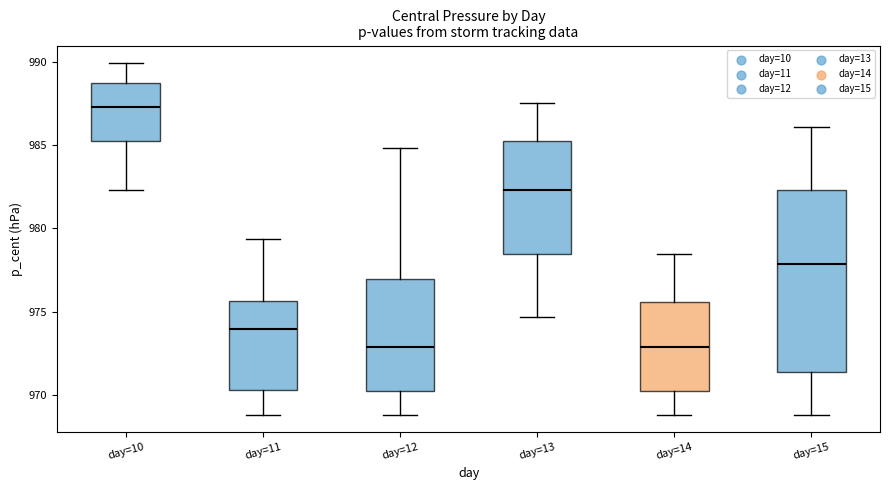

Reading left to right, read every box against the y-axis: the position of its median line, the range the box covers, and the ends of its whiskers. The values are not printed on the chart, so give them approximately, as read against the axis.

day=10: median 987.5, box 985.5 to 988.5, whiskers 982.5 to 990.0
day=11: median 974.0, box 970.5 to 975.5, whiskers 969.0 to 979.5
day=12: median 973.0, box 970.5 to 977.0, whiskers 969.0 to 985.0
day=13: median 982.5, box 978.5 to 985.5, whiskers 974.5 to 987.5
day=14: median 973.0, box 970.5 to 975.5, whiskers 969.0 to 978.5
day=15: median 978.0, box 971.5 to 982.5, whiskers 969.0 to 986.0